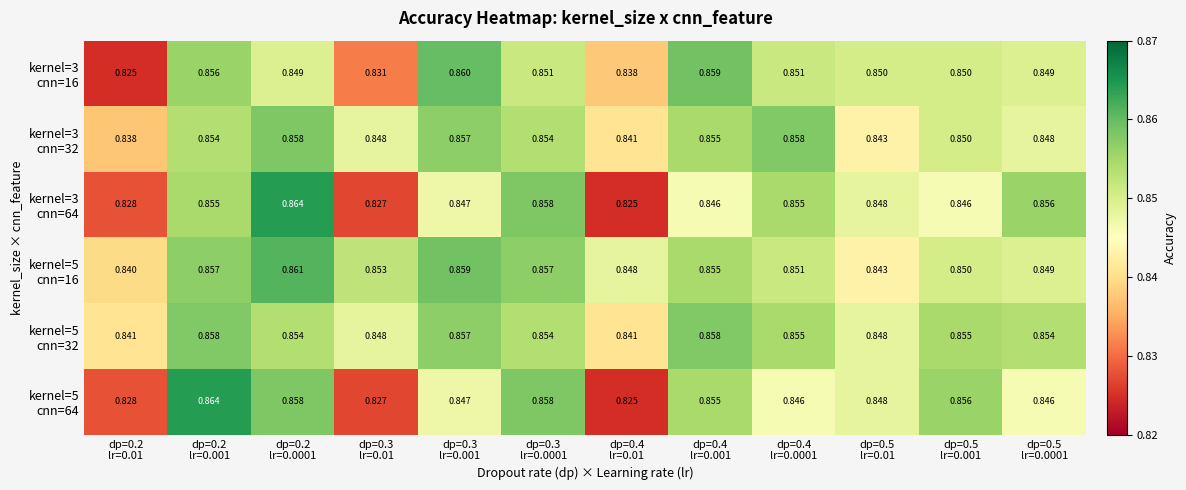

At which category does the chart reach its minimum across all series?

dp=0.4
lr=0.01